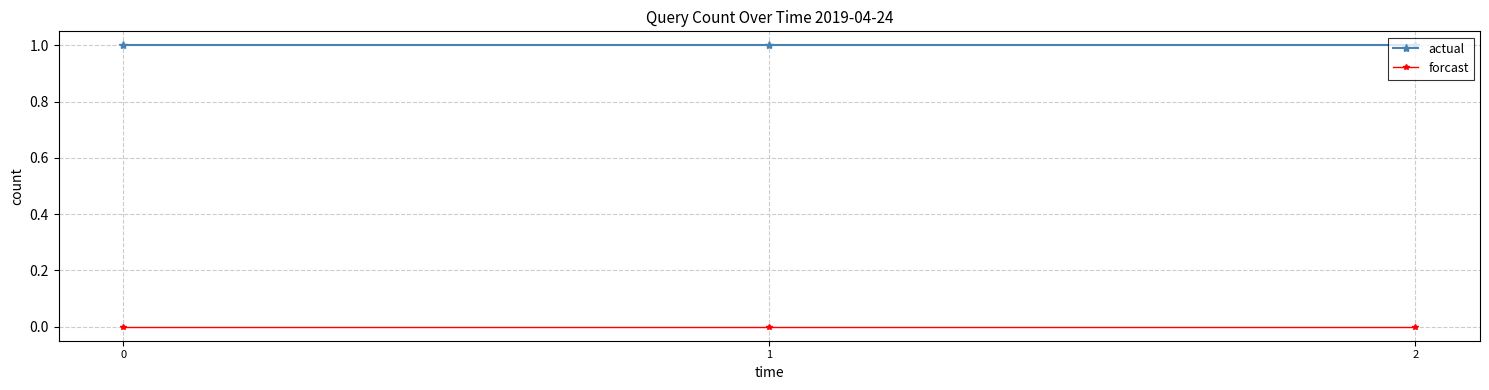

What is the total value across all series at 2?

1